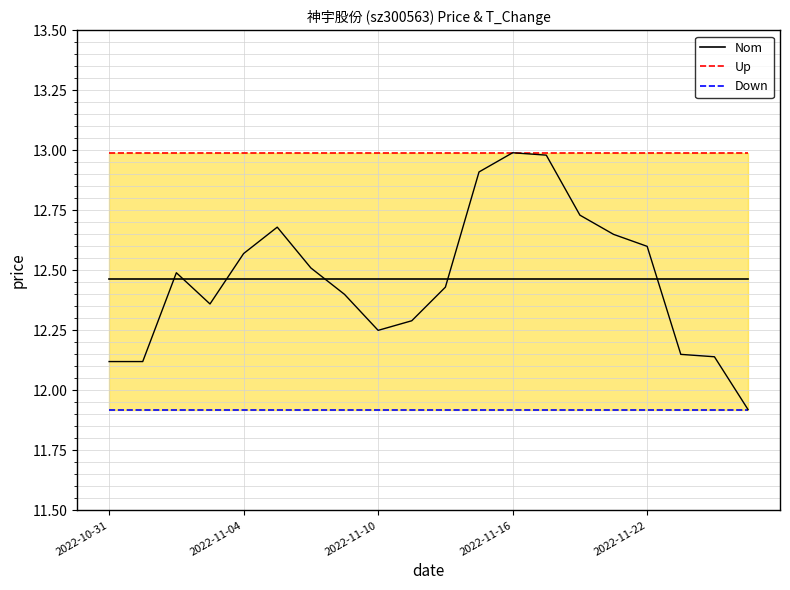

True or false: Up and Down intersect in this chart.

False